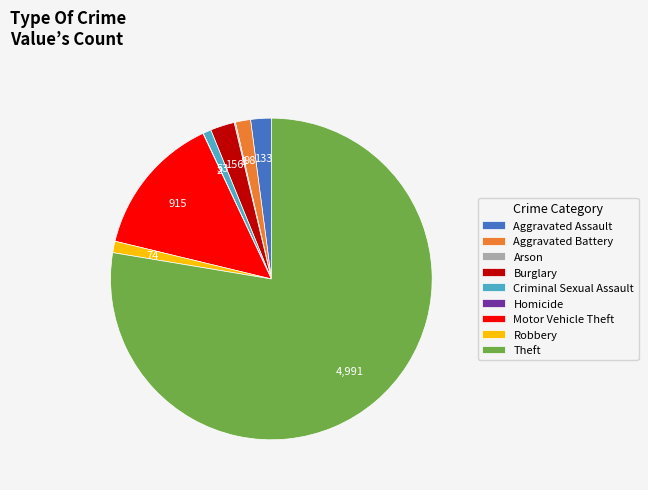

Does any single category account for the majority?

Yes